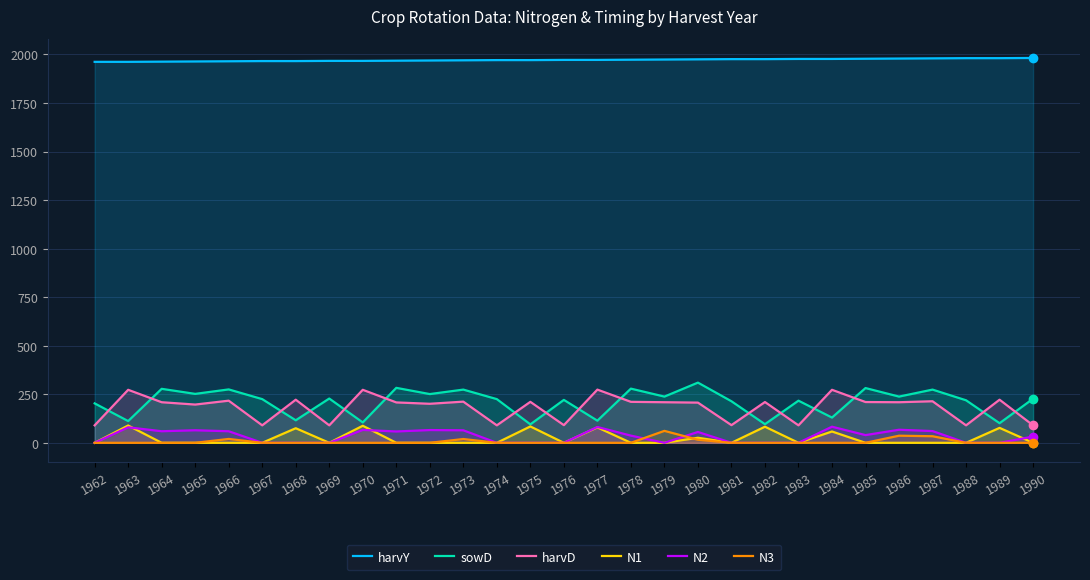

The value of harvY at 1963 is 1159.0. True or false?

False